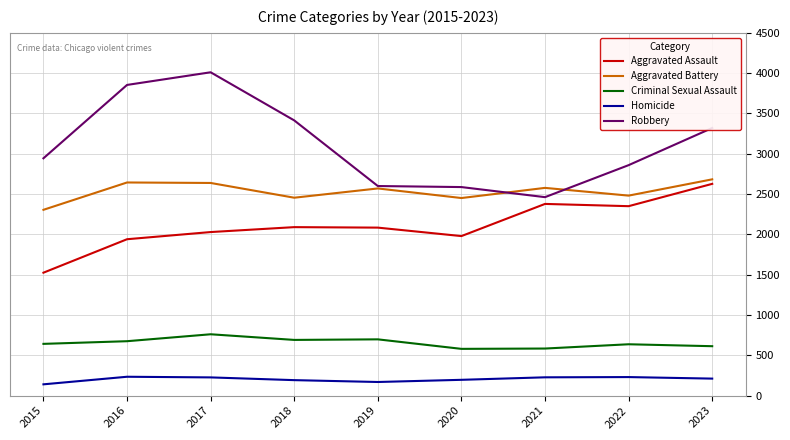

How many interior local peaks does the Aggravated Battery series have?

3